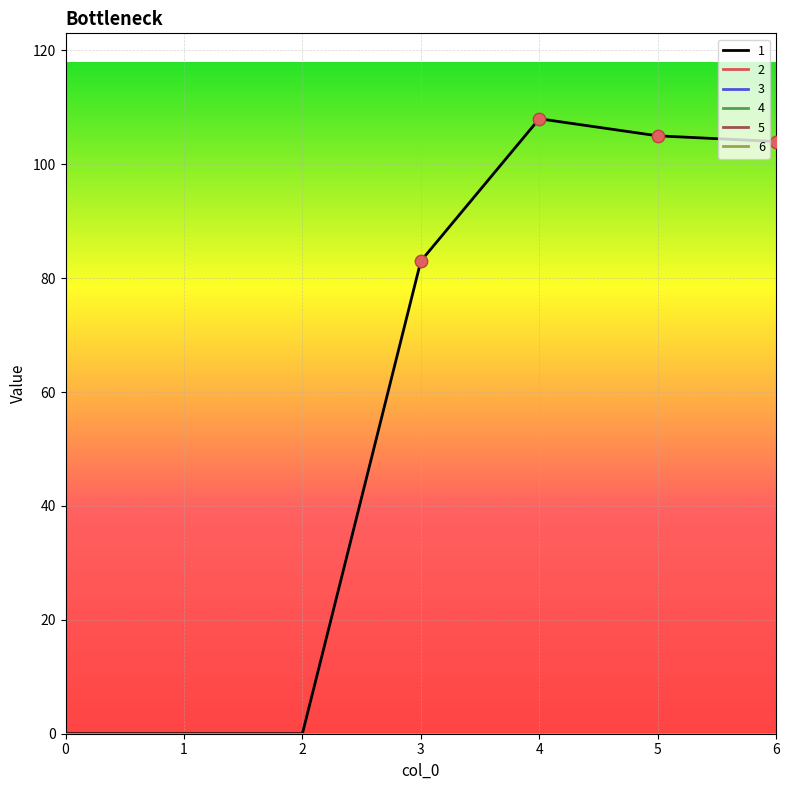

Is this an area chart (filled region under the line)?

No